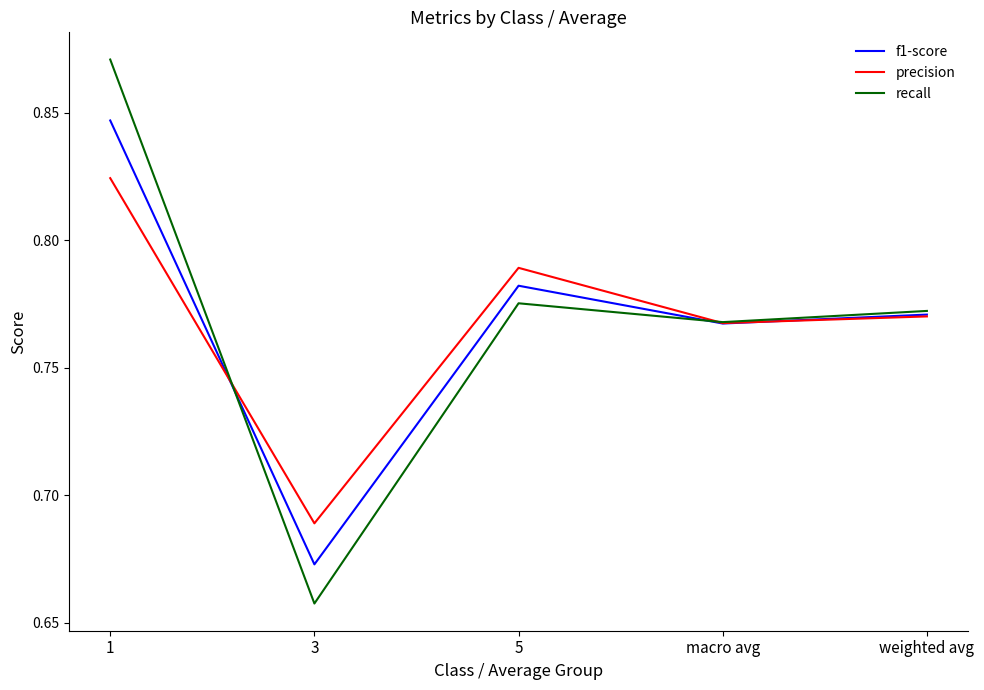

Which series has the widest spread of values?

recall